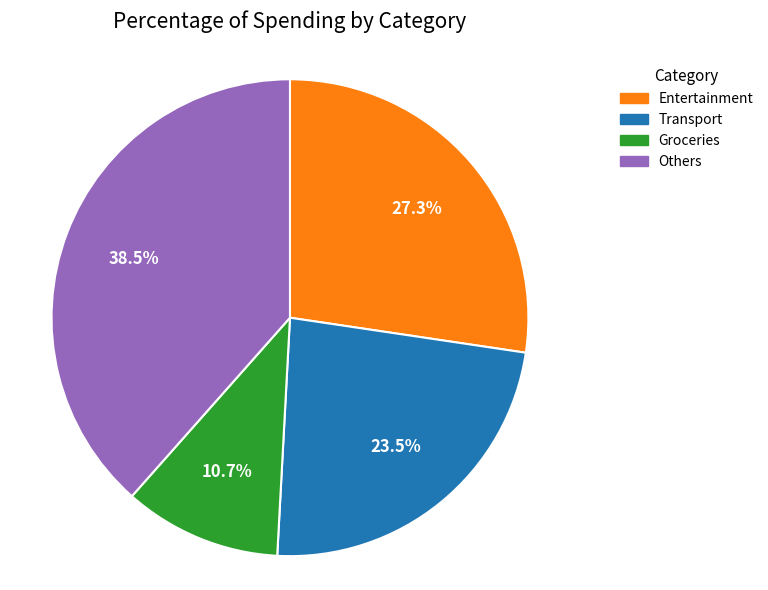

Which slice is the largest?

Others